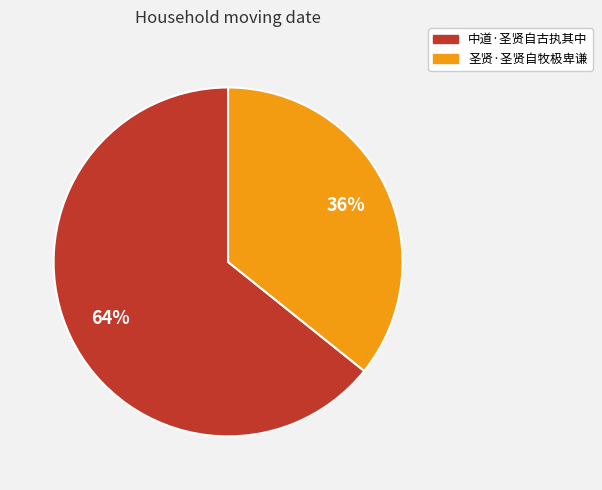

What is the smallest slice in the pie chart?

圣贤·圣贤自牧极卑谦